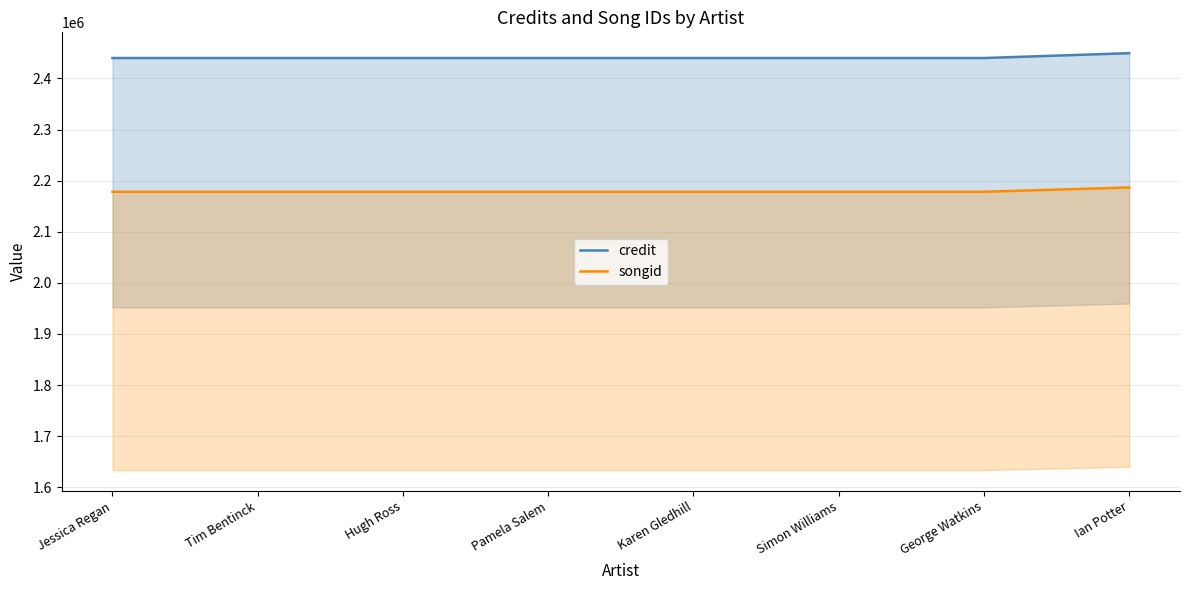

What is the label of the 3rd point from the right?

Simon Williams